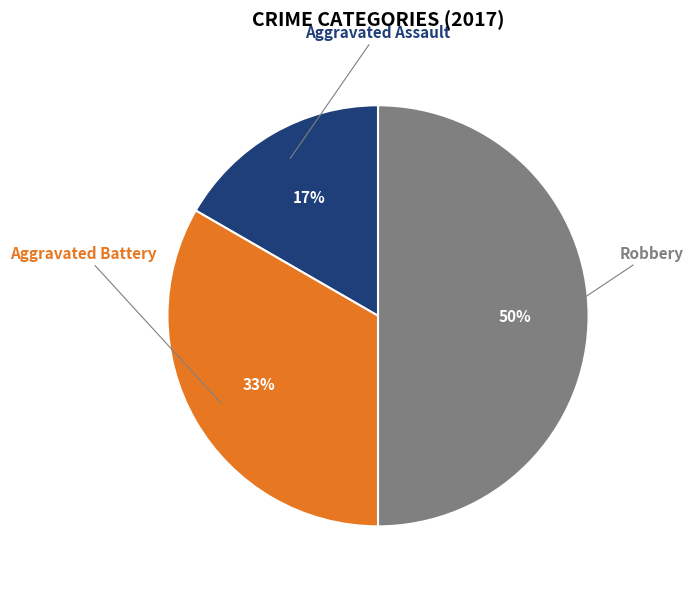

To the nearest percent, what portion does Aggravated Assault represent?

17%